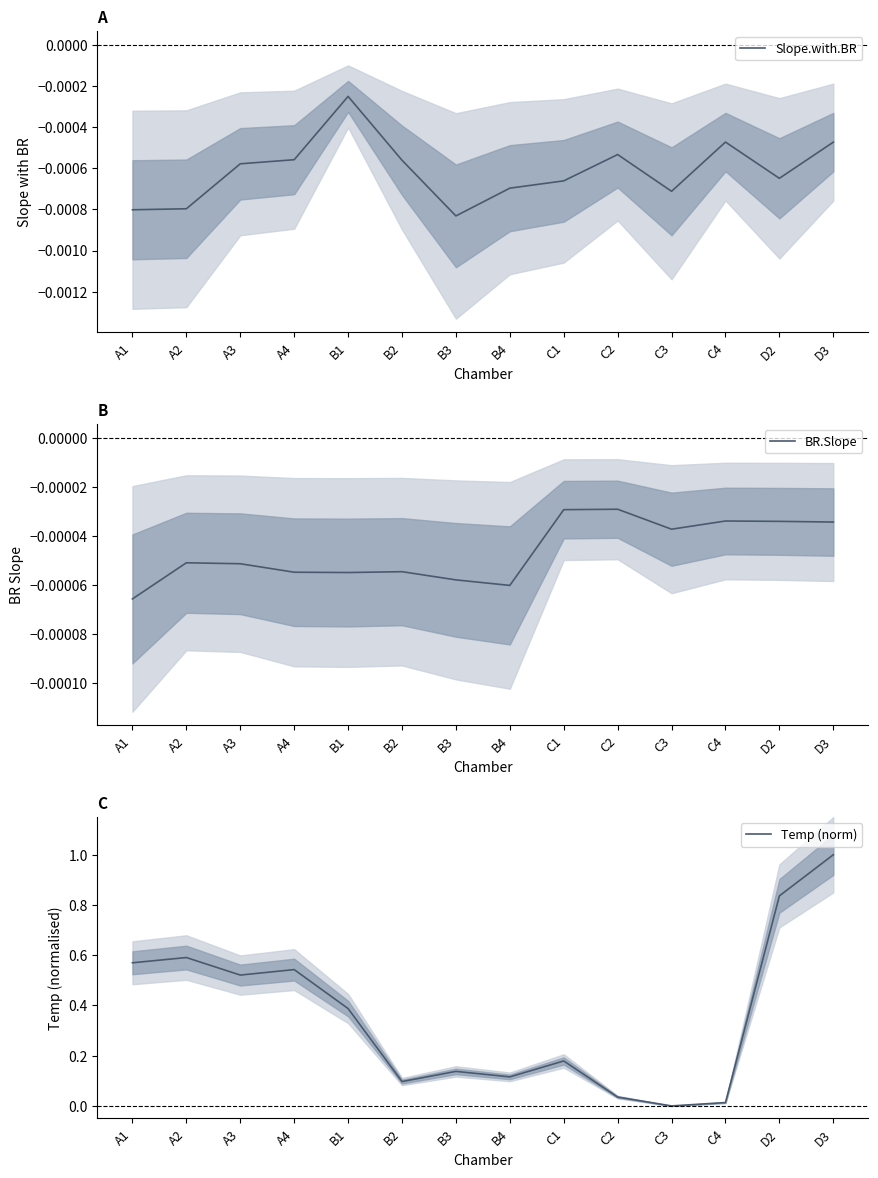

At how many categories does at least one series exceed 0?

13